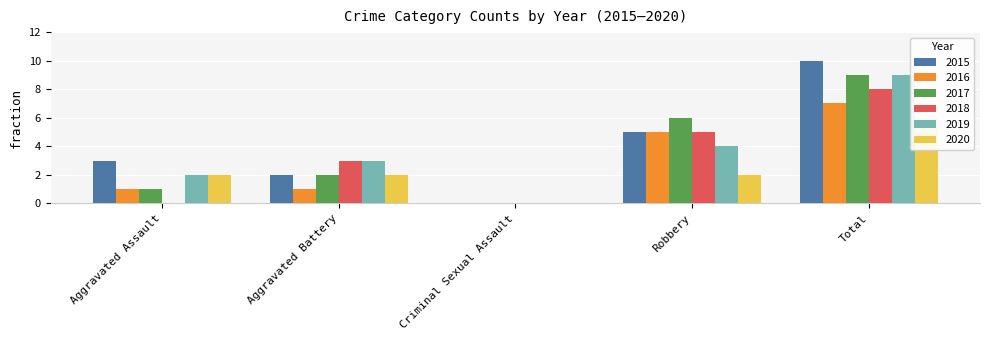

Between Aggravated Assault and Aggravated Battery, which series saw the biggest shift?

2018